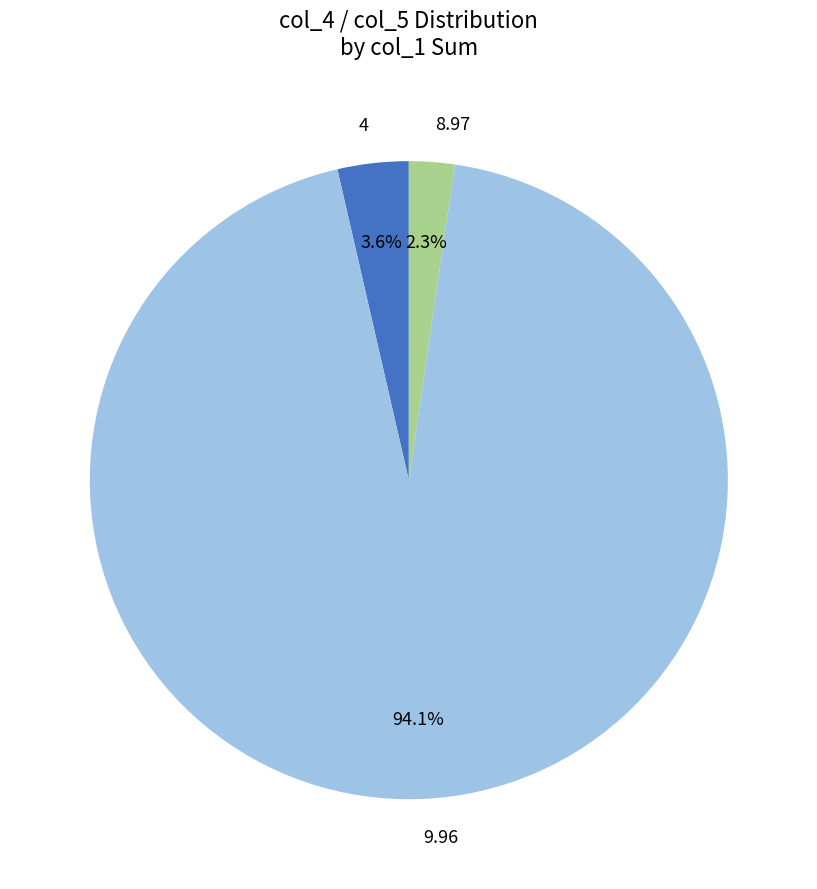

Which category has the biggest portion of the pie?

9.96